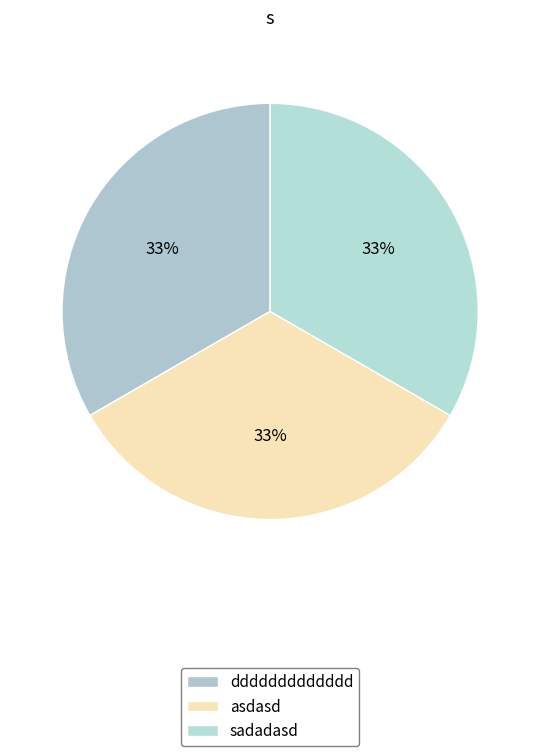

Does ddddddddddddd account for over 50% of the chart?

No